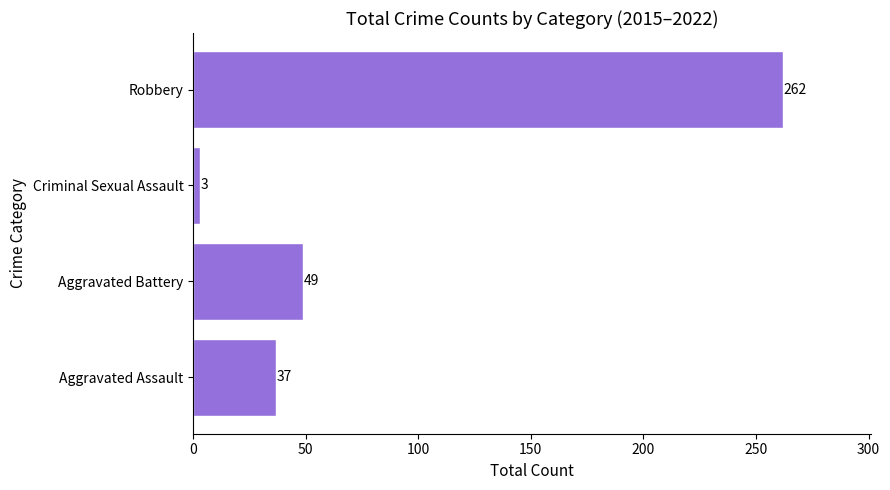

Rank the categories by value from highest to lowest.

Robbery, Aggravated Battery, Aggravated Assault, Criminal Sexual Assault